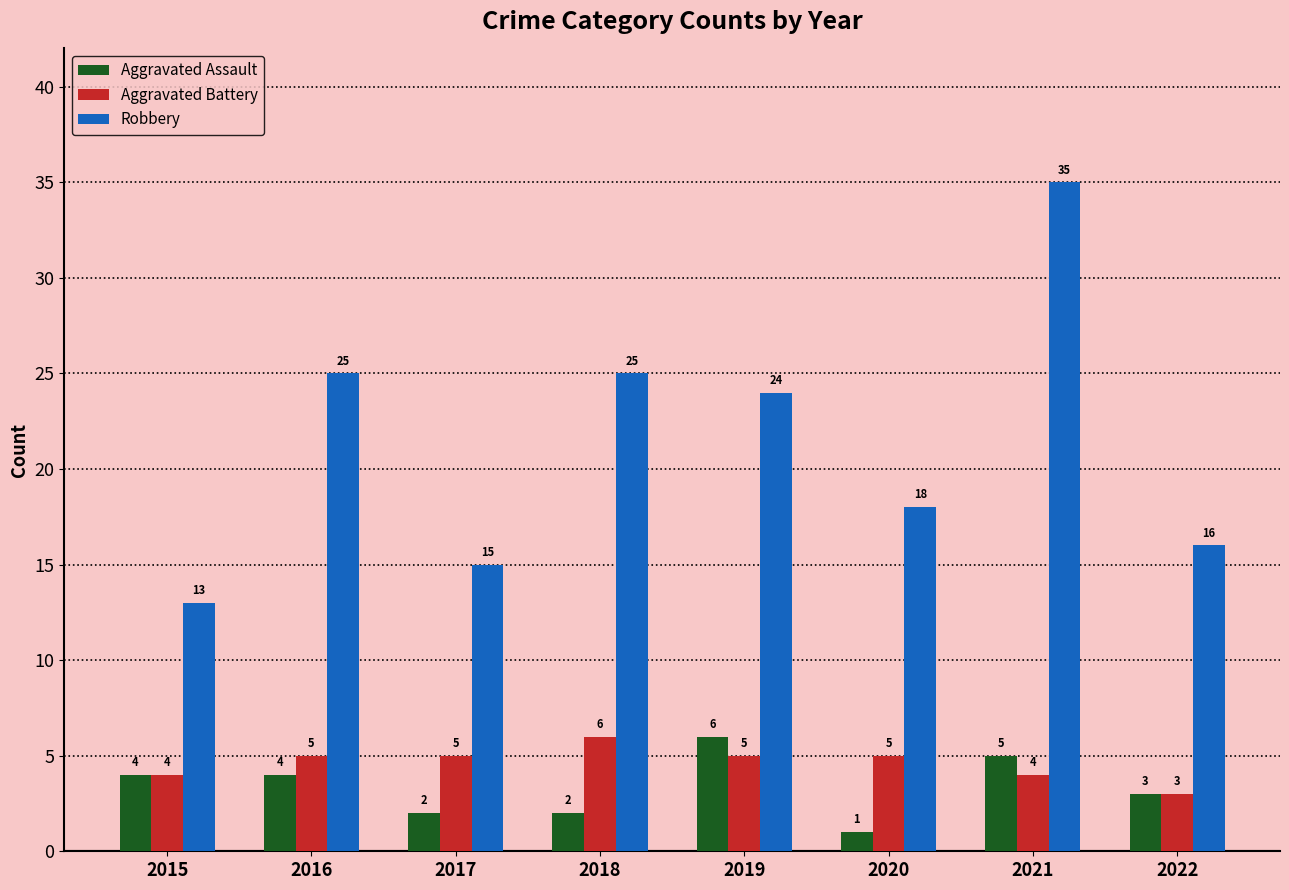

Reading right to left, what are all the values shown in this chart?

Aggravated Assault: 2022=3	2021=5	2020=1	2019=6	2018=2	2017=2	2016=4	2015=4
Aggravated Battery: 2022=3	2021=4	2020=5	2019=5	2018=6	2017=5	2016=5	2015=4
Robbery: 2022=16	2021=35	2020=18	2019=24	2018=25	2017=15	2016=25	2015=13